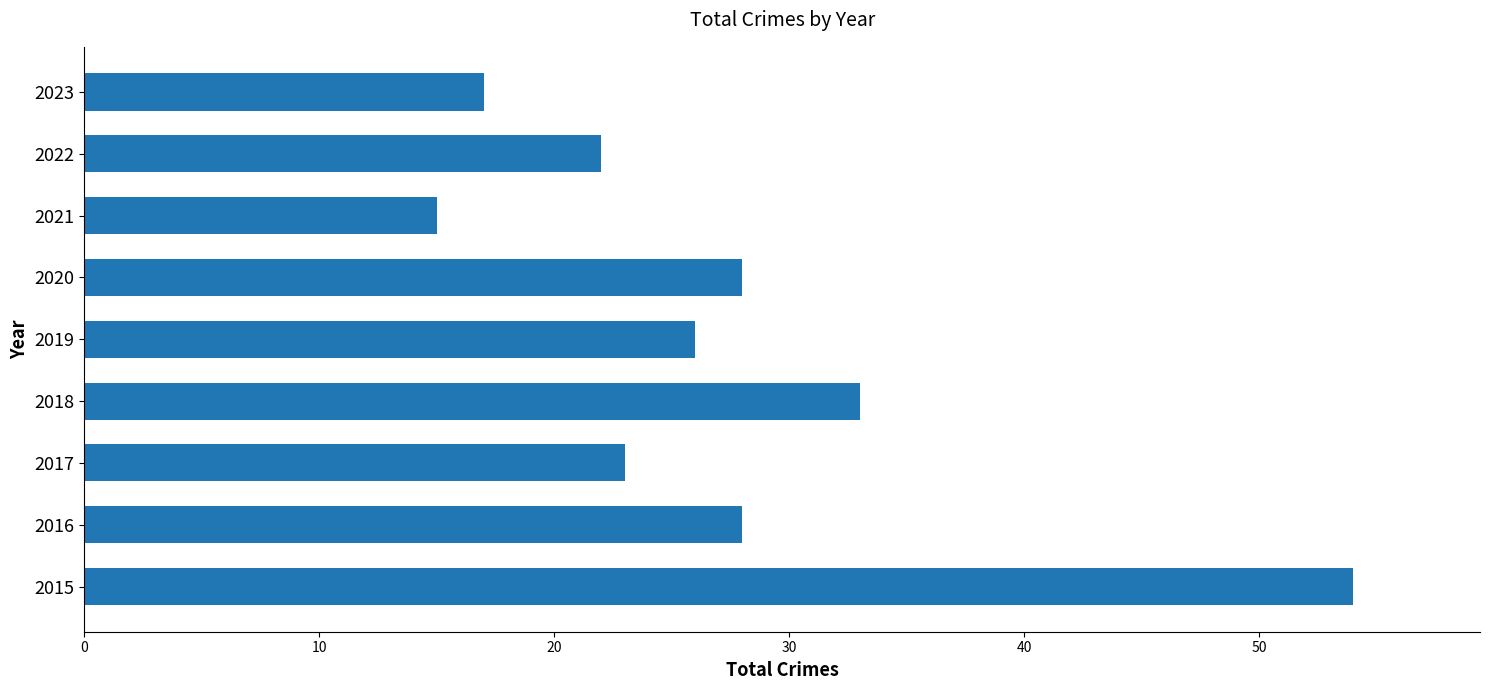

Reading top to bottom, extract all data points from this chart.

17	22	15	28	26	33	23	28	54